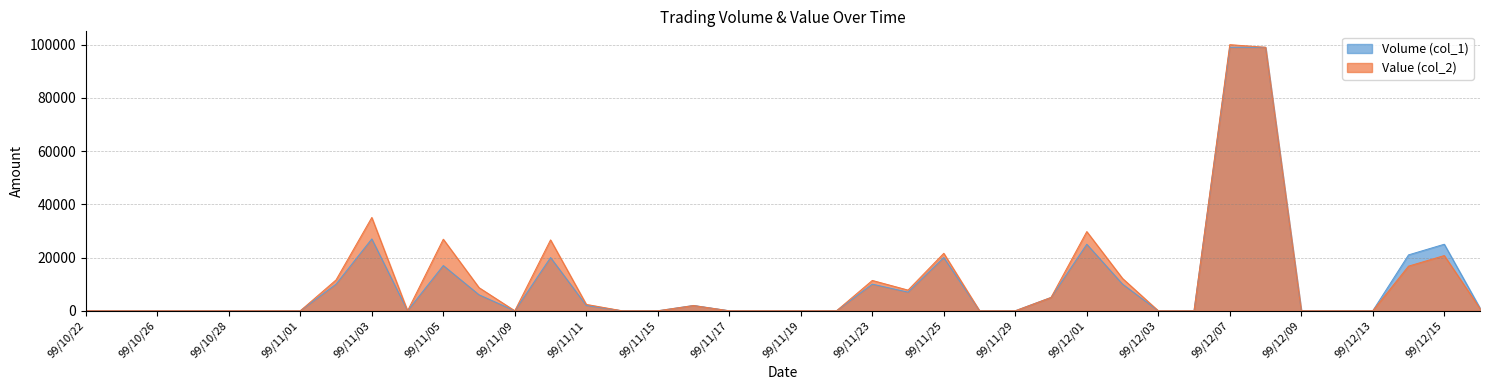

Which series has the largest total across all categories?

Value (col_2)